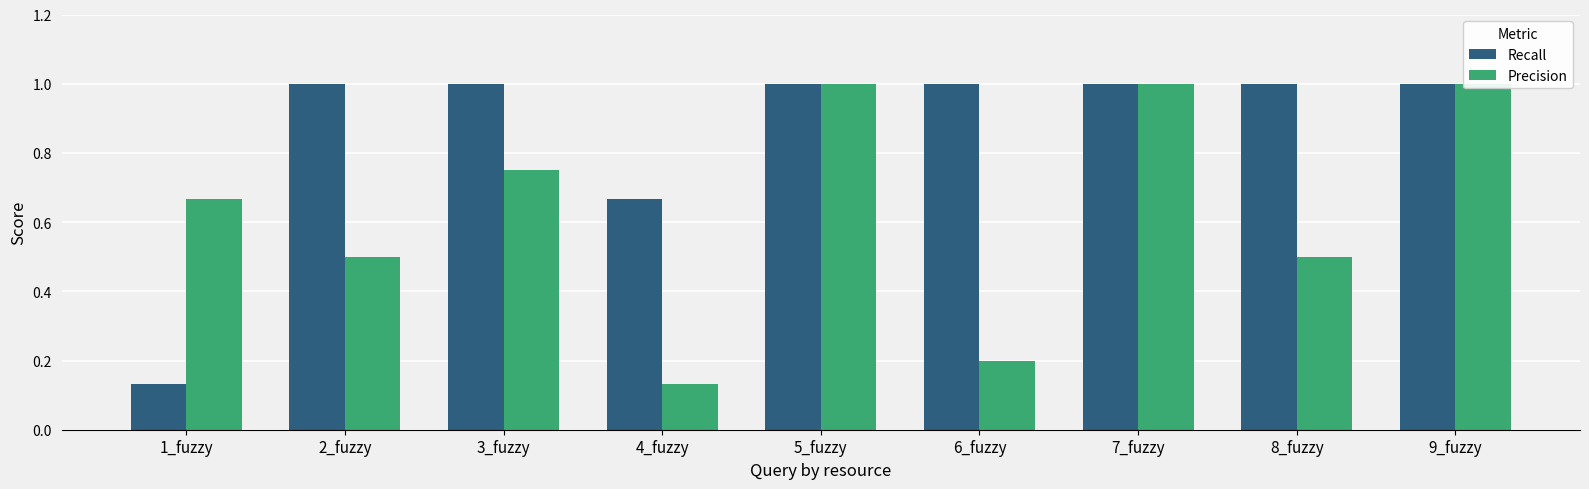

Rank the categories by Recall value from lowest to highest.

1_fuzzy, 4_fuzzy, 2_fuzzy, 3_fuzzy, 5_fuzzy, 6_fuzzy, 7_fuzzy, 8_fuzzy, 9_fuzzy